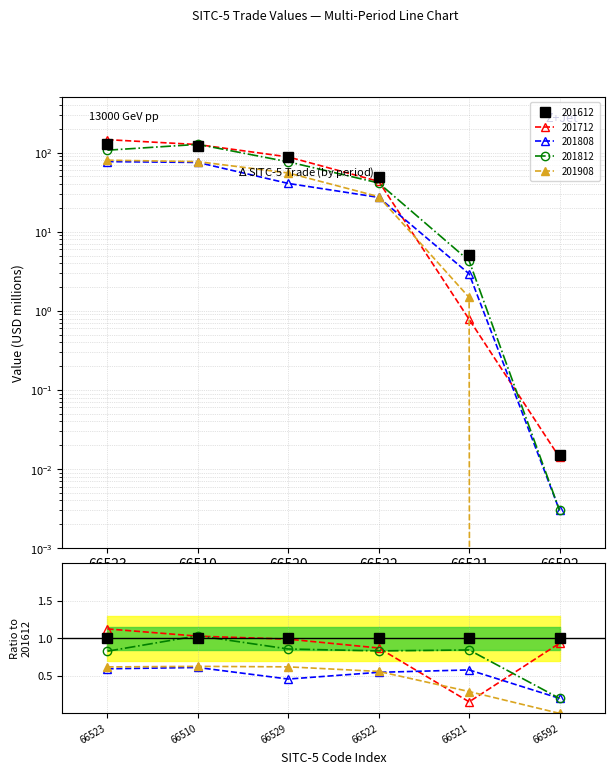

At which label does 201808 reach its peak?

66523